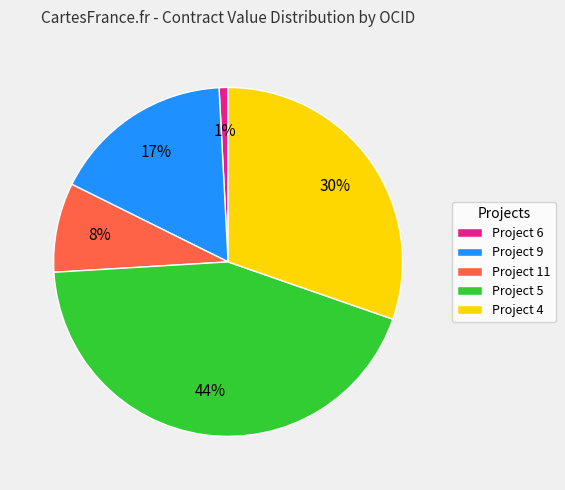

Is there any slice that represents more than half of the pie?

No